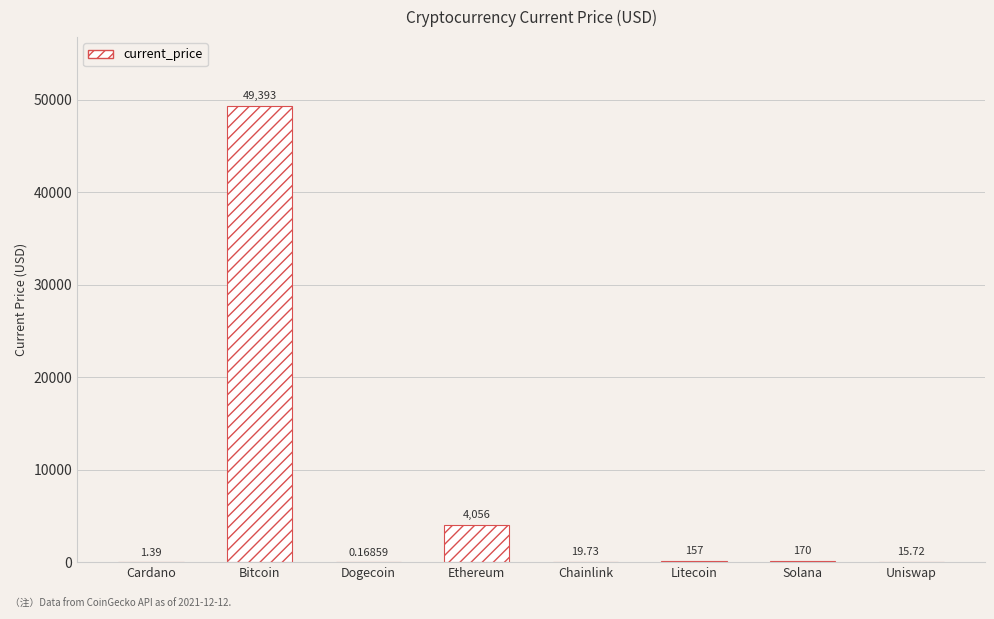

At which label is the value closest to 24696?

Ethereum